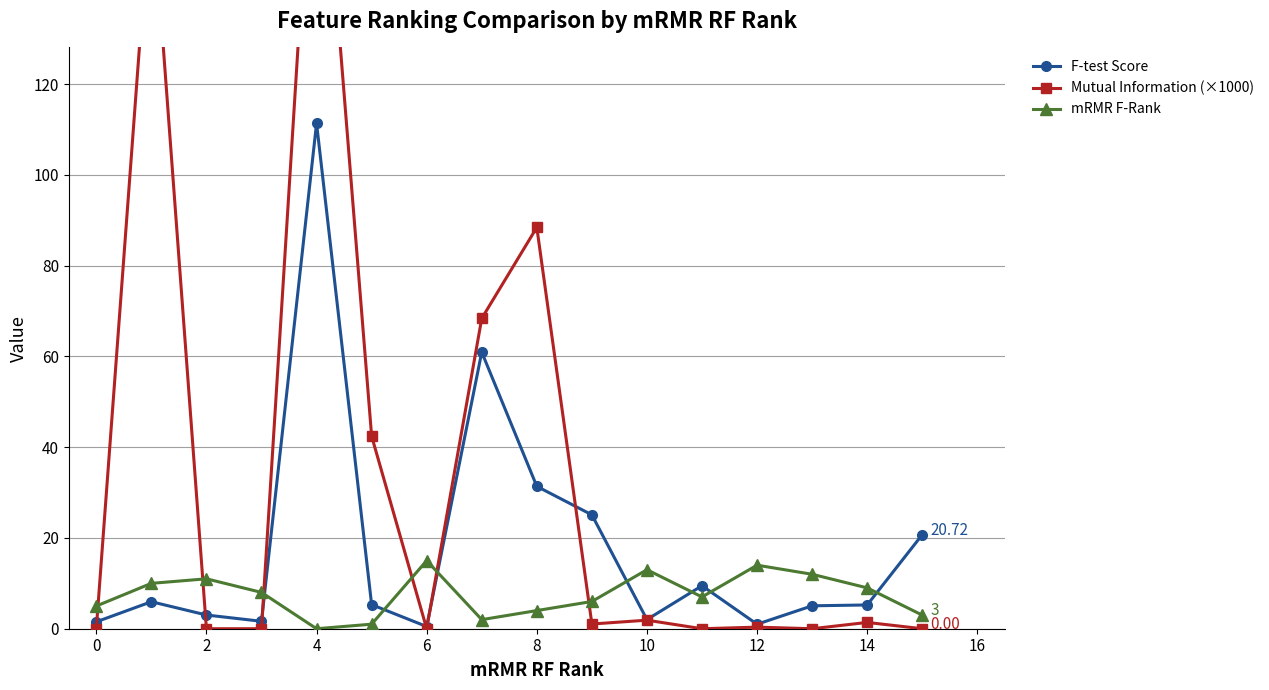

After their last crossing, which series has the higher values: F-test Score or mRMR F-Rank?

F-test Score